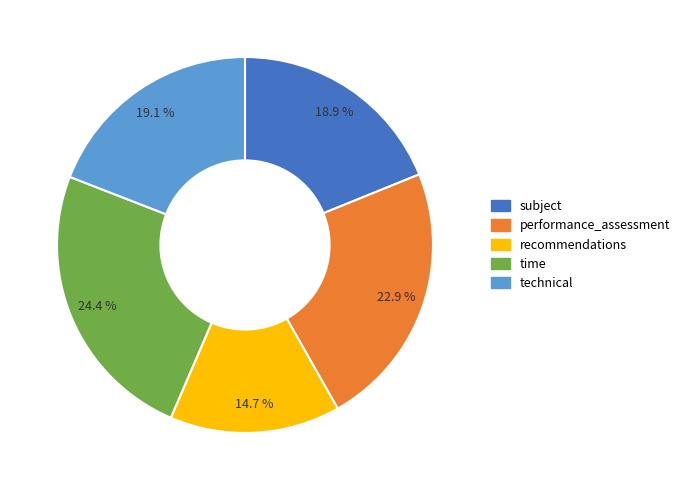

True or false: subject accounts for 9% of the total.

False